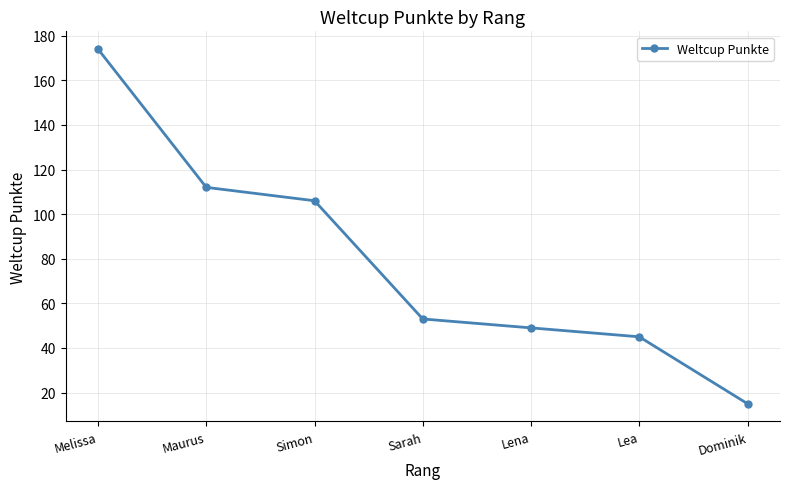

Rank the categories by value from lowest to highest.

Dominik, Lea, Lena, Sarah, Simon, Maurus, Melissa